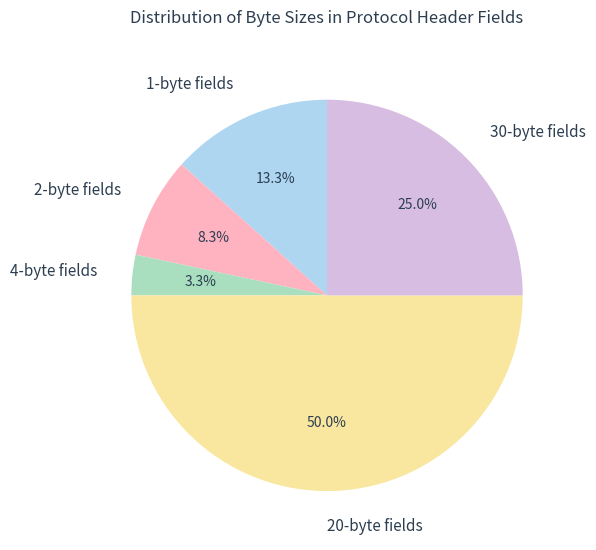

What is the ratio of the value at 1-byte fields to the value at 30-byte fields?

0.5